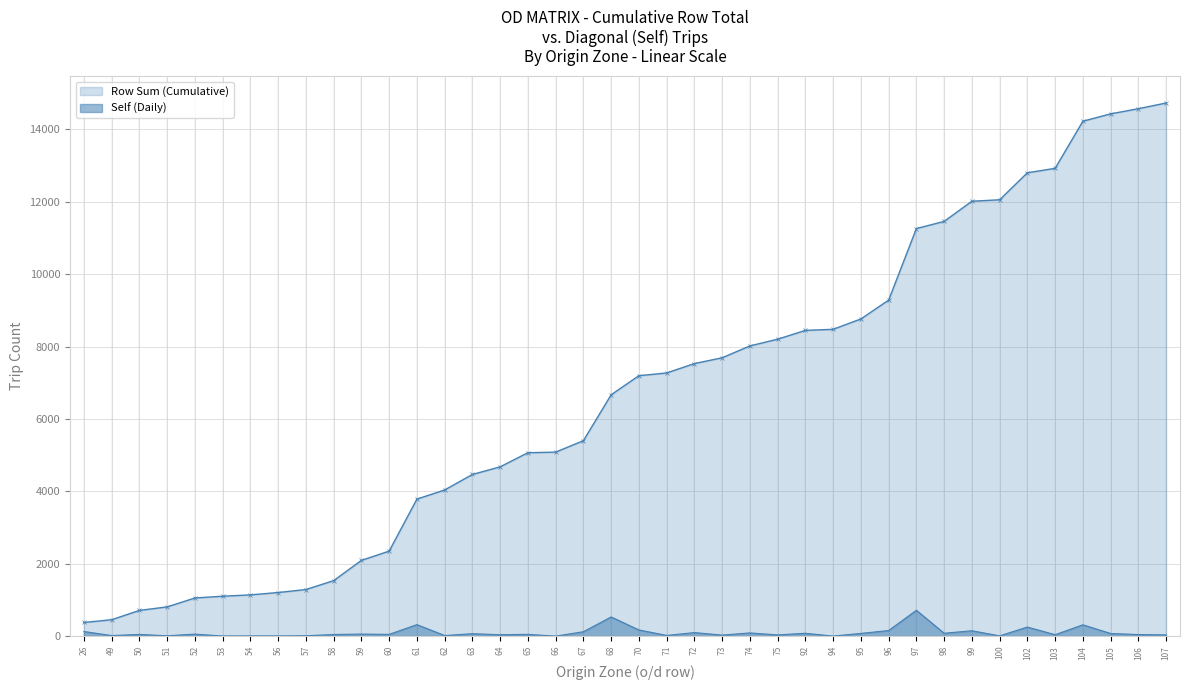

What is the sum of all values?

3999